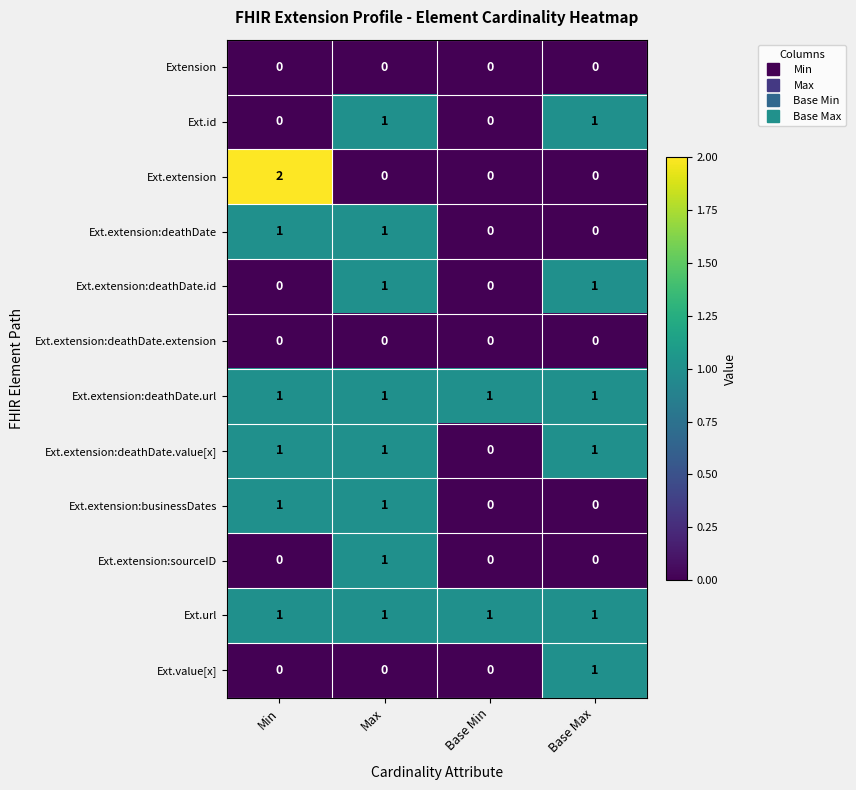

What is the total value across all series at Base Min?

2